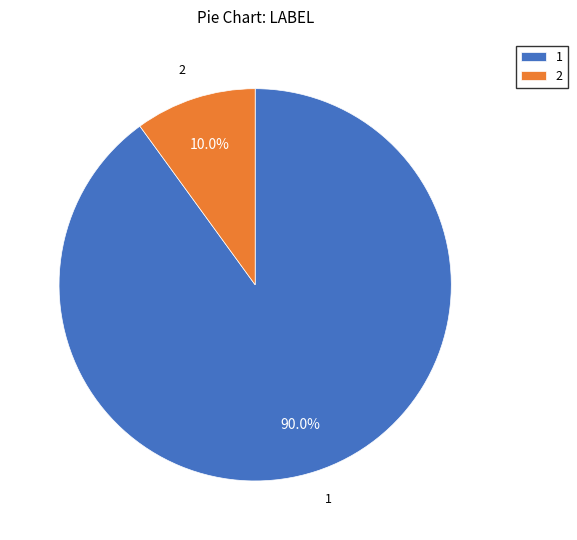

How many slices are in this pie chart?

2